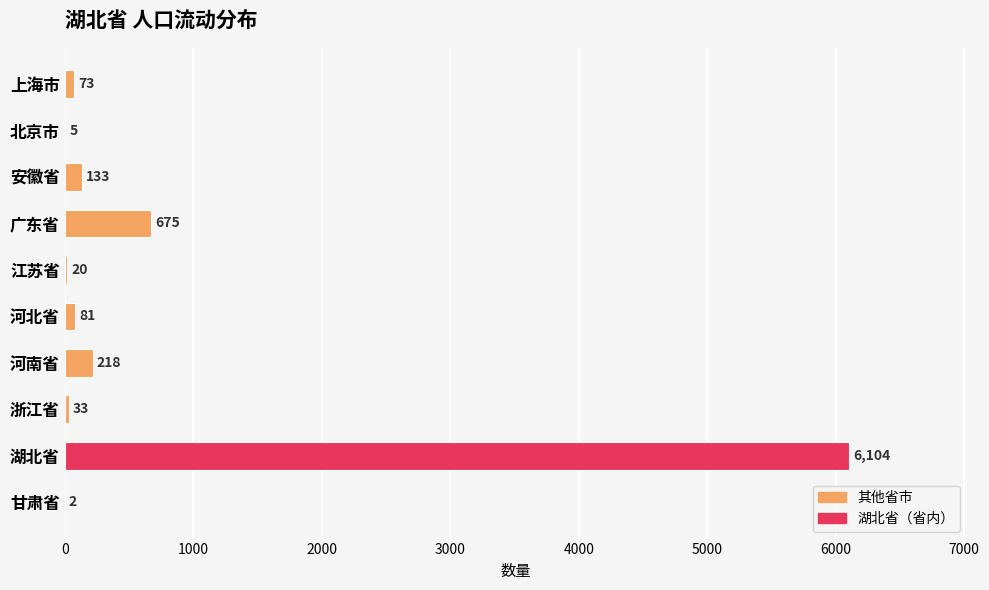

What is the sum of the values at 河北省 and 湖北省?

6185